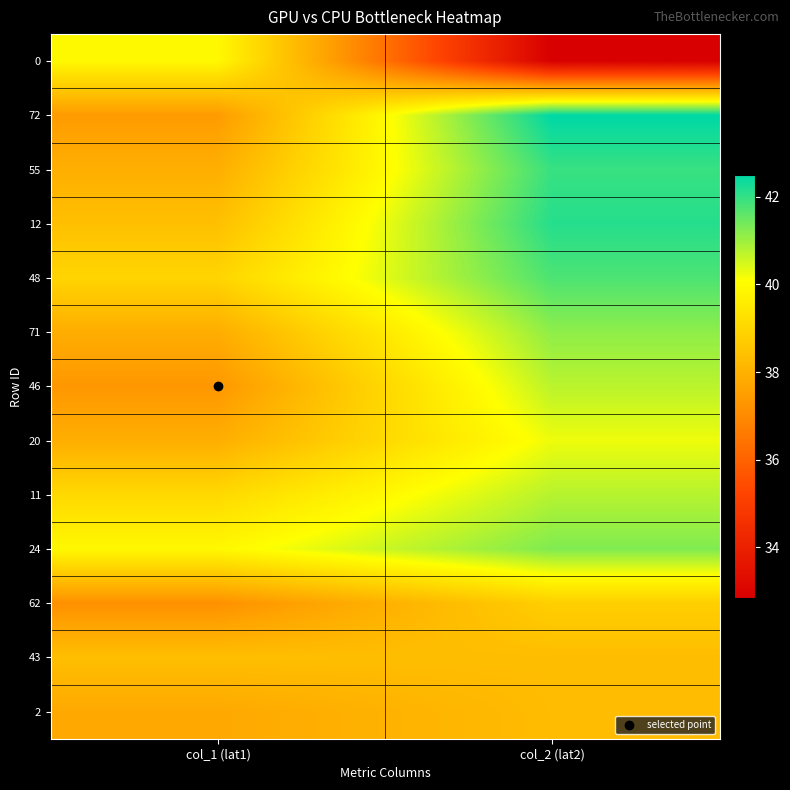

At col_2 (lat2), list the series in order from largest to smallest.

72, 12, 55, 48, 24, 71, 11, 46, 20, 62, 43, 2, 0